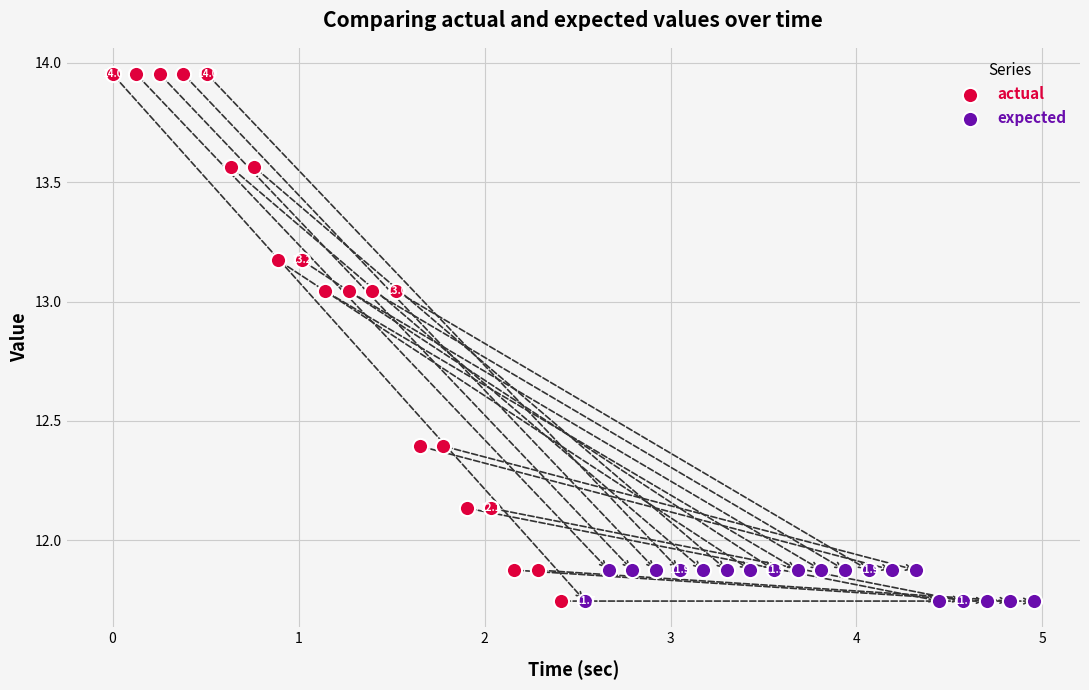

Which series has the widest spread of Y values?

actual